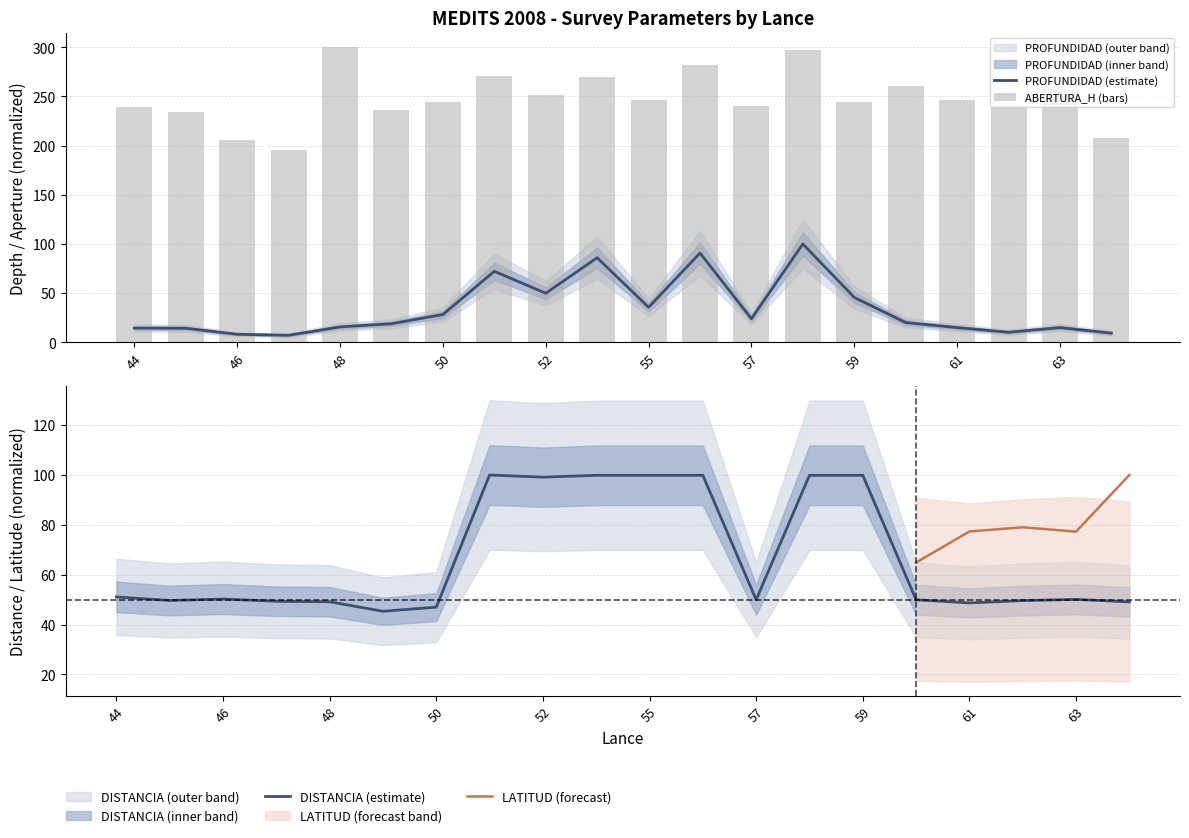

Is the value of DISTANCIA at 50 greater than the value of PROFUNDIDAD at 62?

Yes